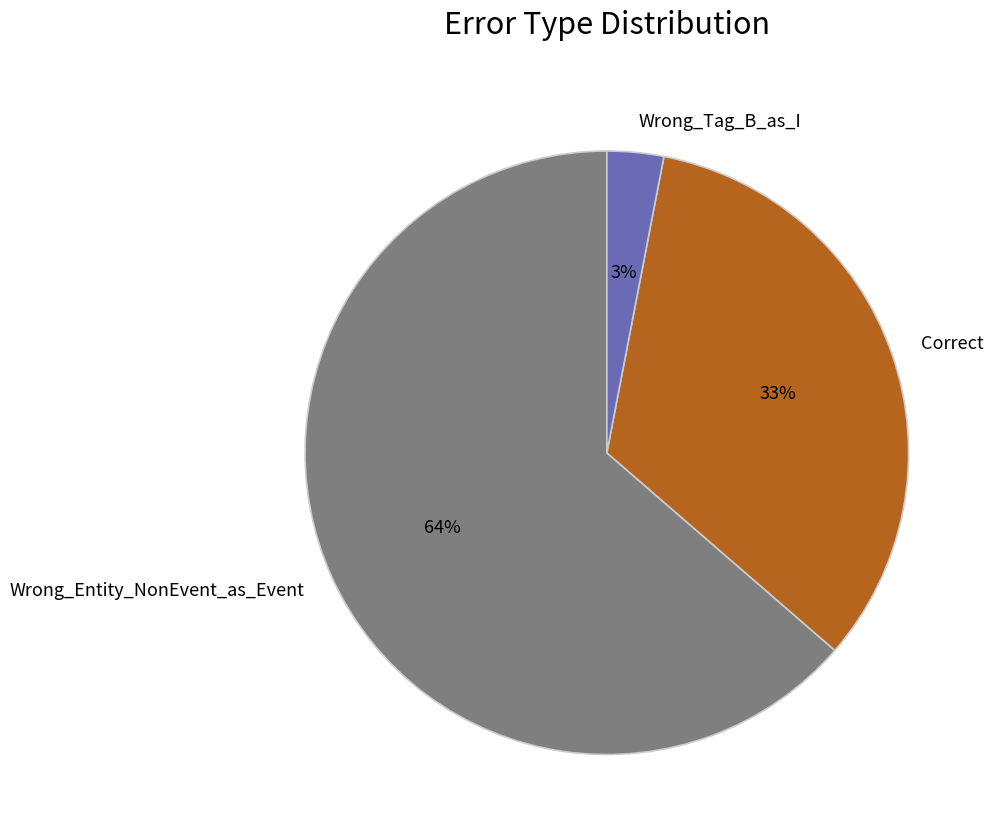

Rank the categories by value from lowest to highest.

Wrong_Tag_B_as_I, Correct, Wrong_Entity_NonEvent_as_Event